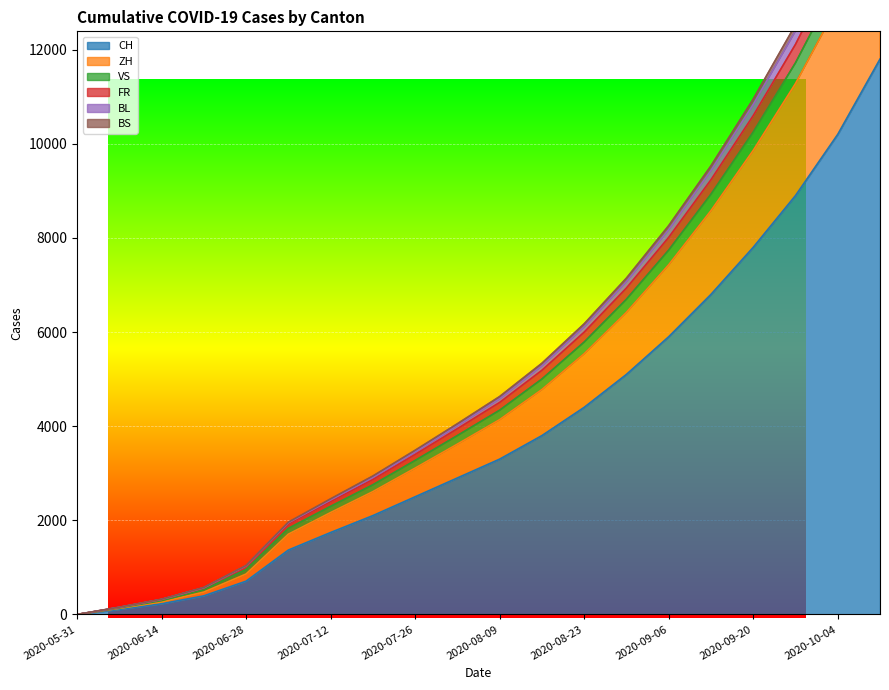

What is the greatest value displayed?

16628